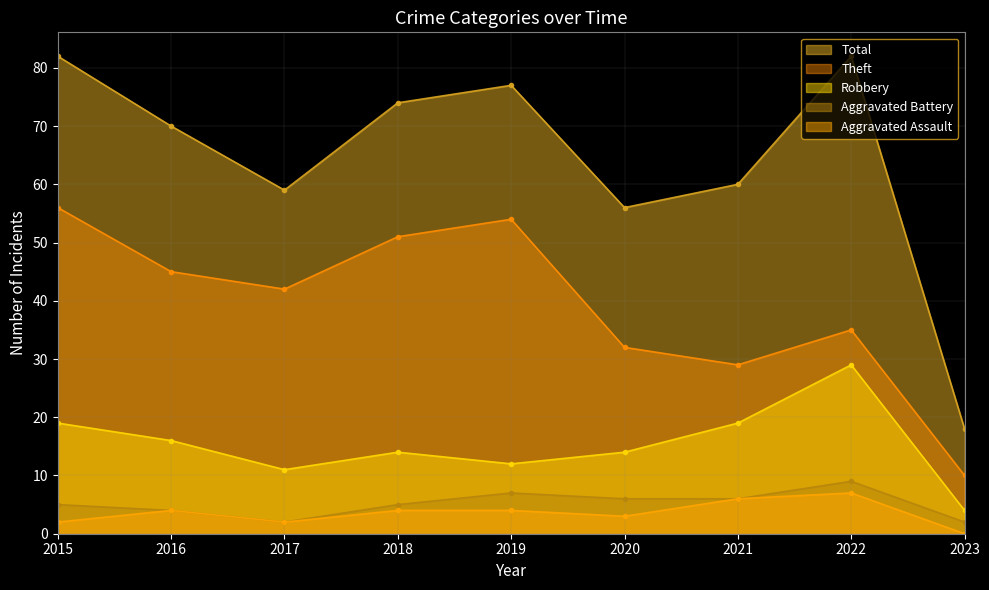

Reading left to right, transcribe all the data shown in this chart.

Robbery: 19	16	11	14	12	14	19	29	4
Theft: 56	45	42	51	54	32	29	35	10
Aggravated Assault: 2	4	2	4	4	3	6	7	0
Aggravated Battery: 5	4	2	5	7	6	6	9	2
Total: 82	70	59	74	77	56	60	82	18